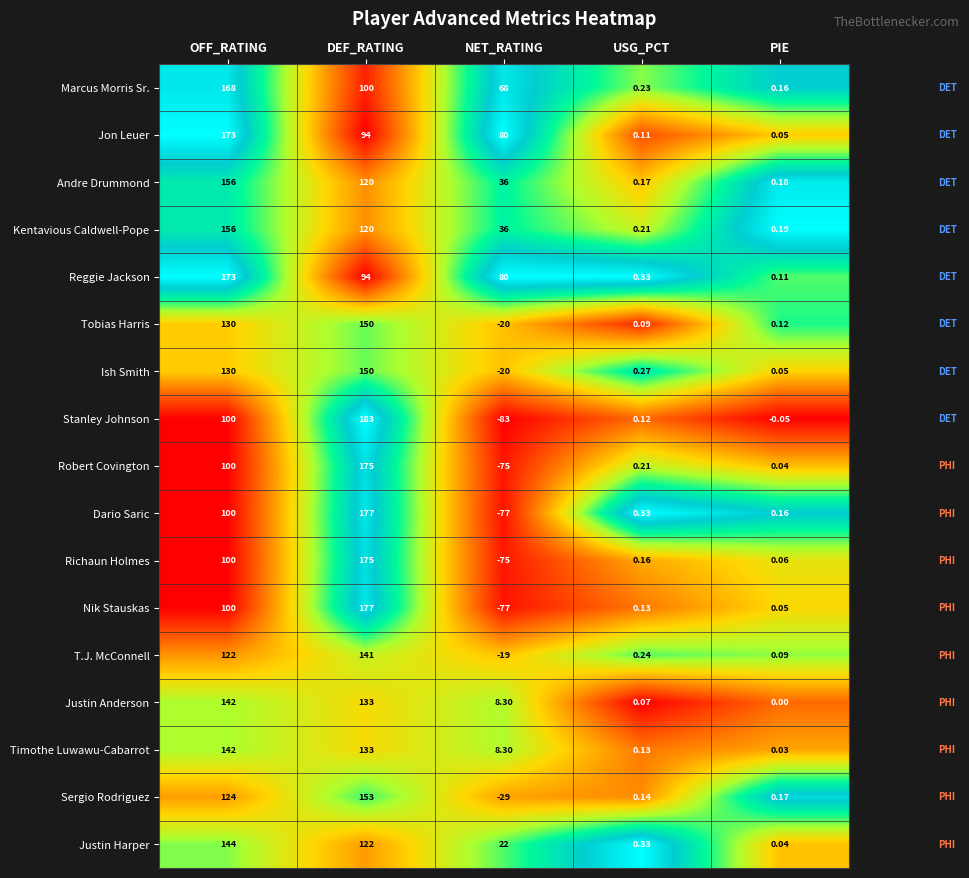

At which category is the sum across all series the highest?

DEF_RATING